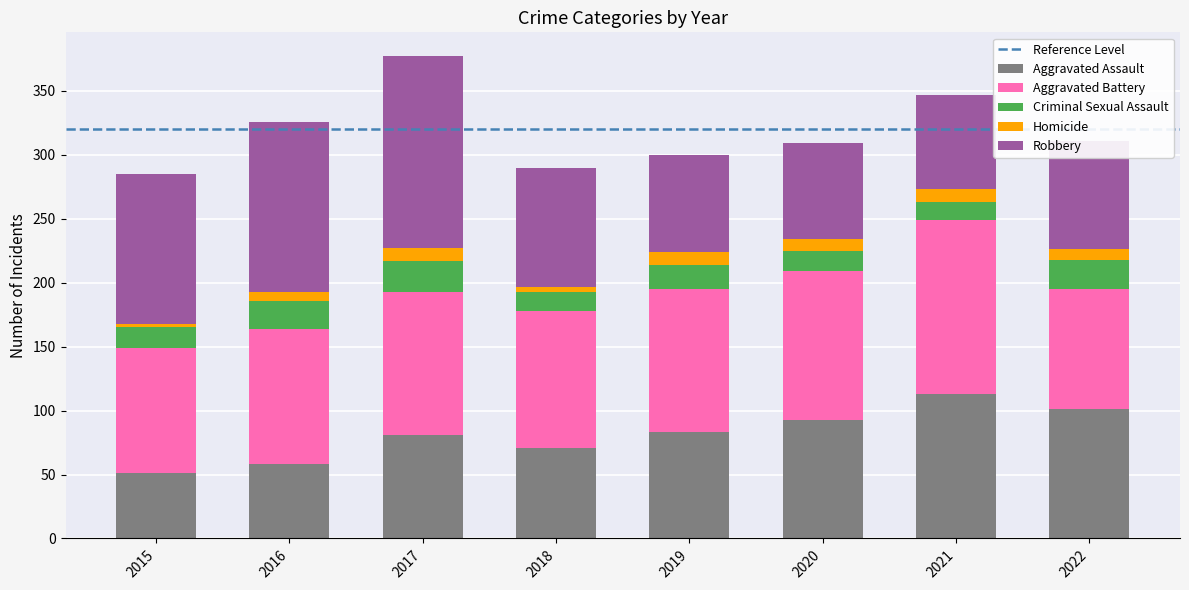

What is the lowest value of the Aggravated Assault series?

51